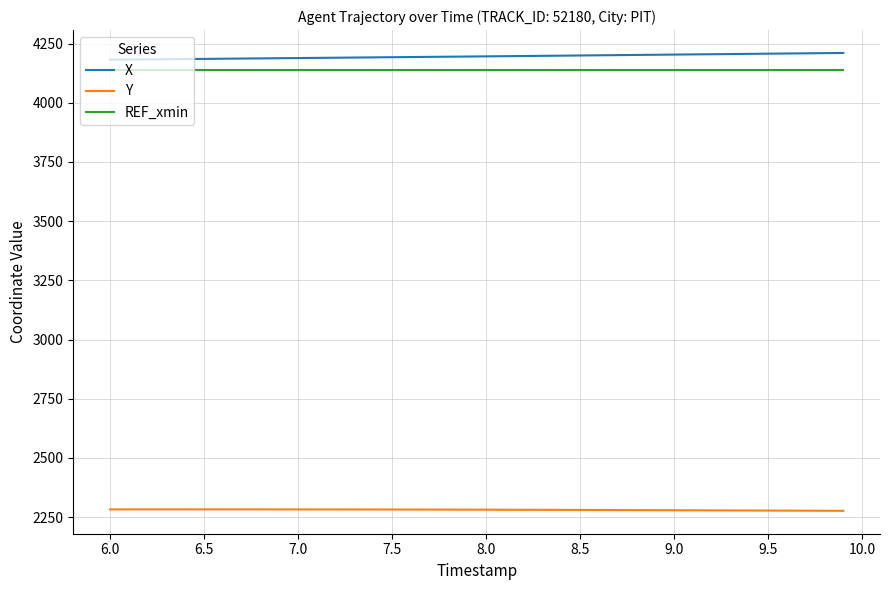

True or false: REF_xmin and Y intersect in this chart.

False